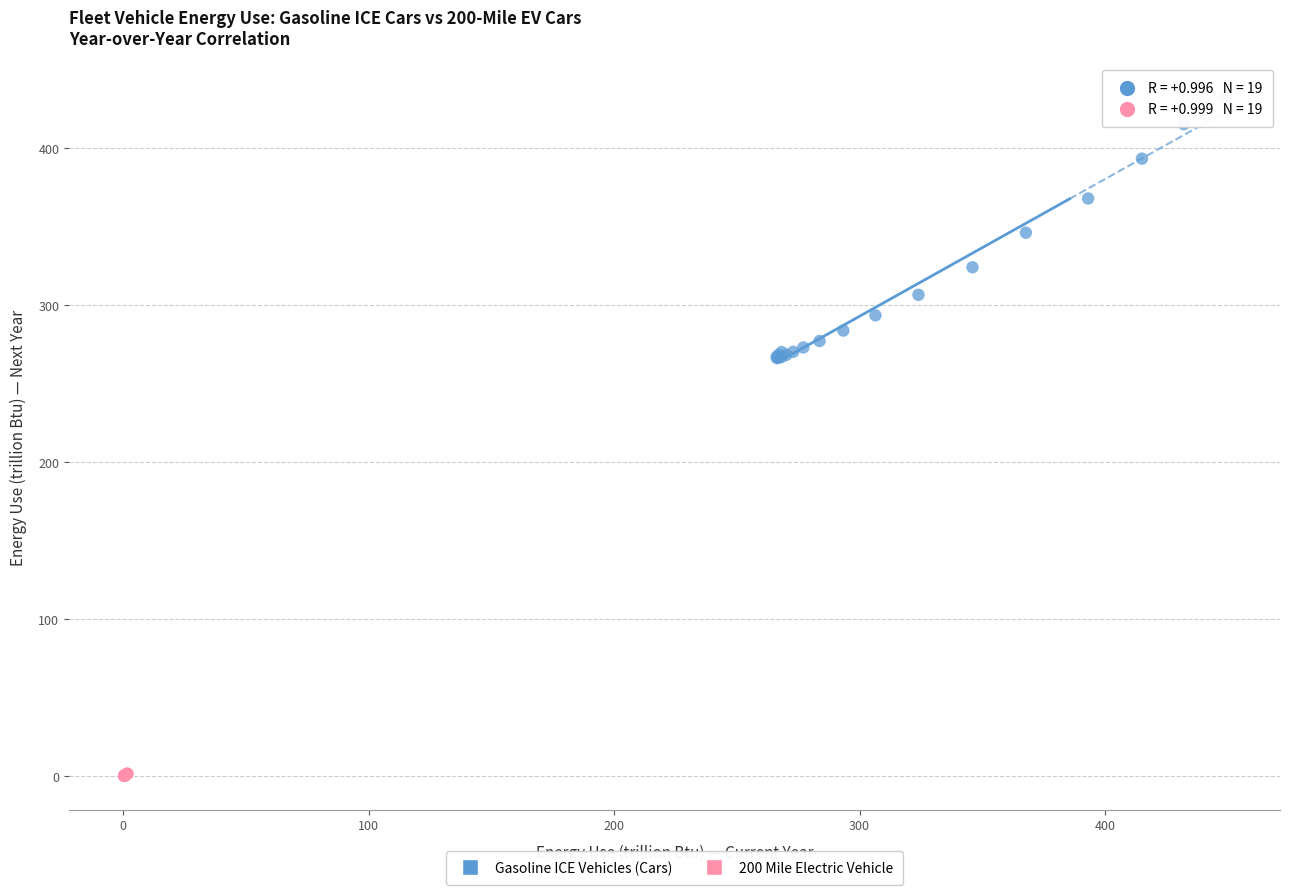

Which series contains the highest Y value?

Gasoline ICE Vehicles (Cars)